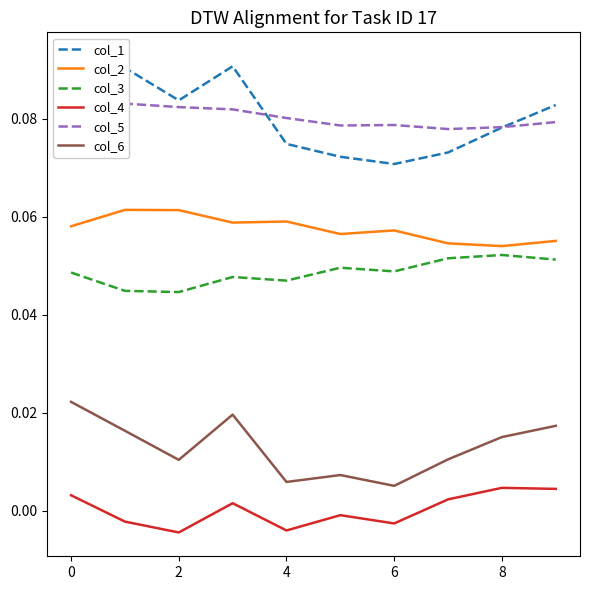

True or false: col_3 and col_4 cross at least once.

False